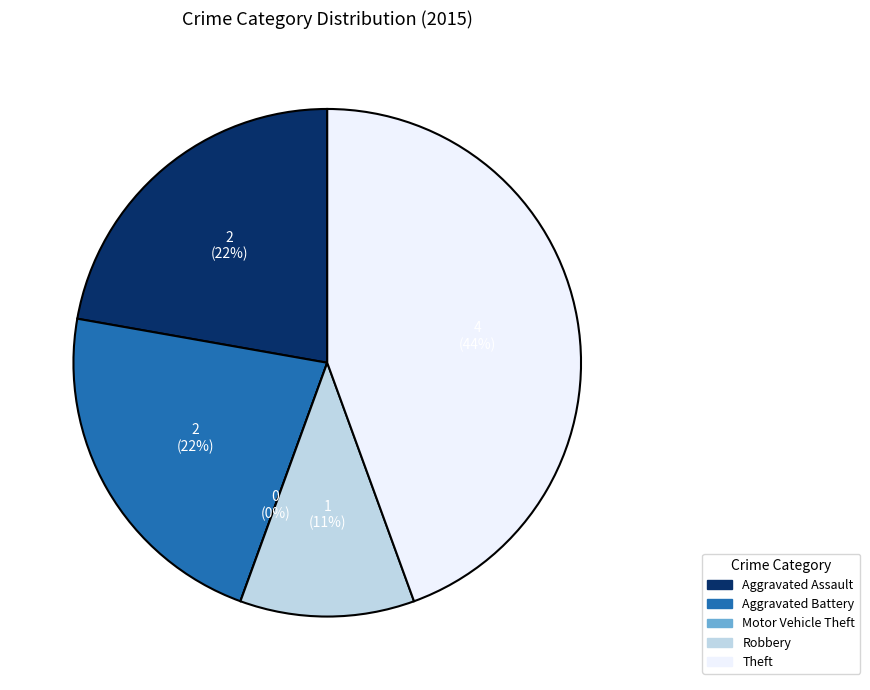

To the nearest percent, what is the difference between the Motor Vehicle Theft and Robbery slice percentages?

11%